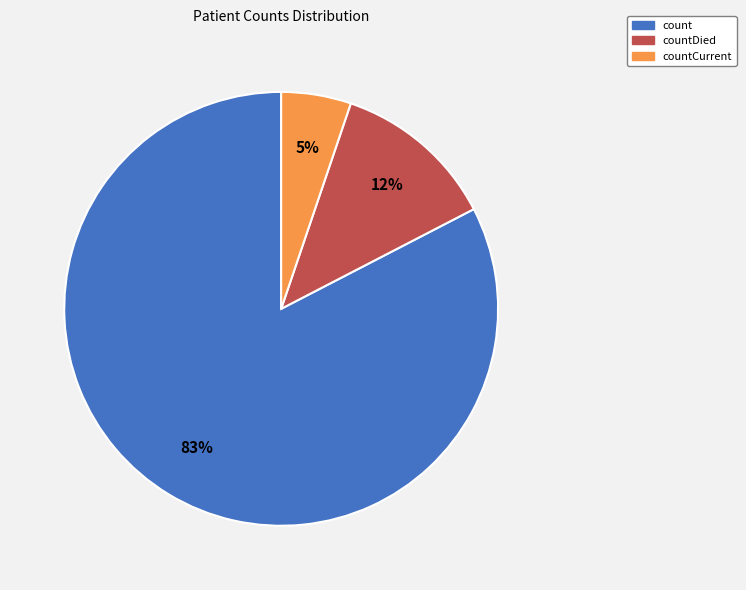

True or false: count accounts for 83% of the total.

True